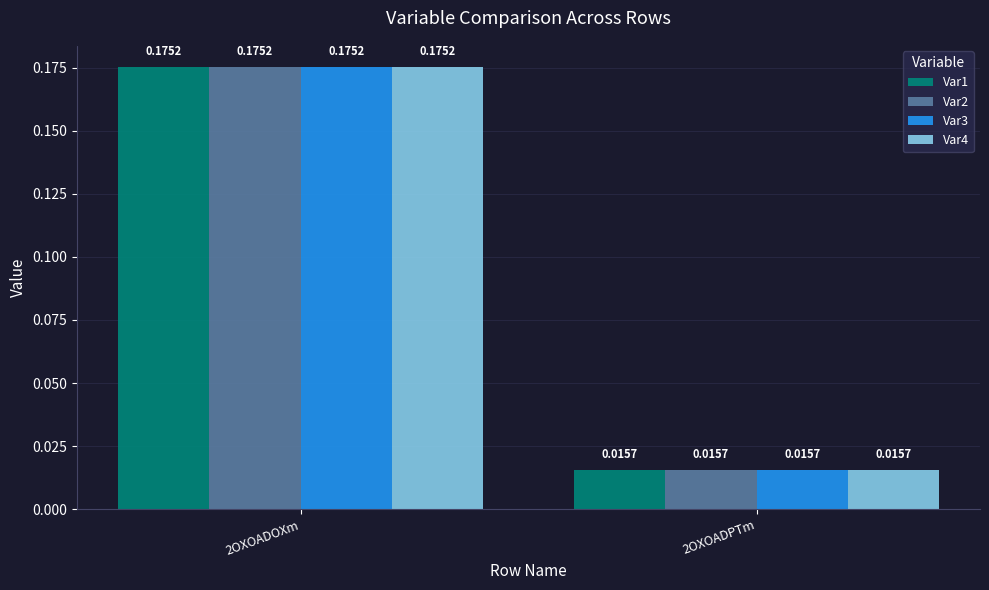

At which category is the sum across all series the highest?

2OXOADOXm